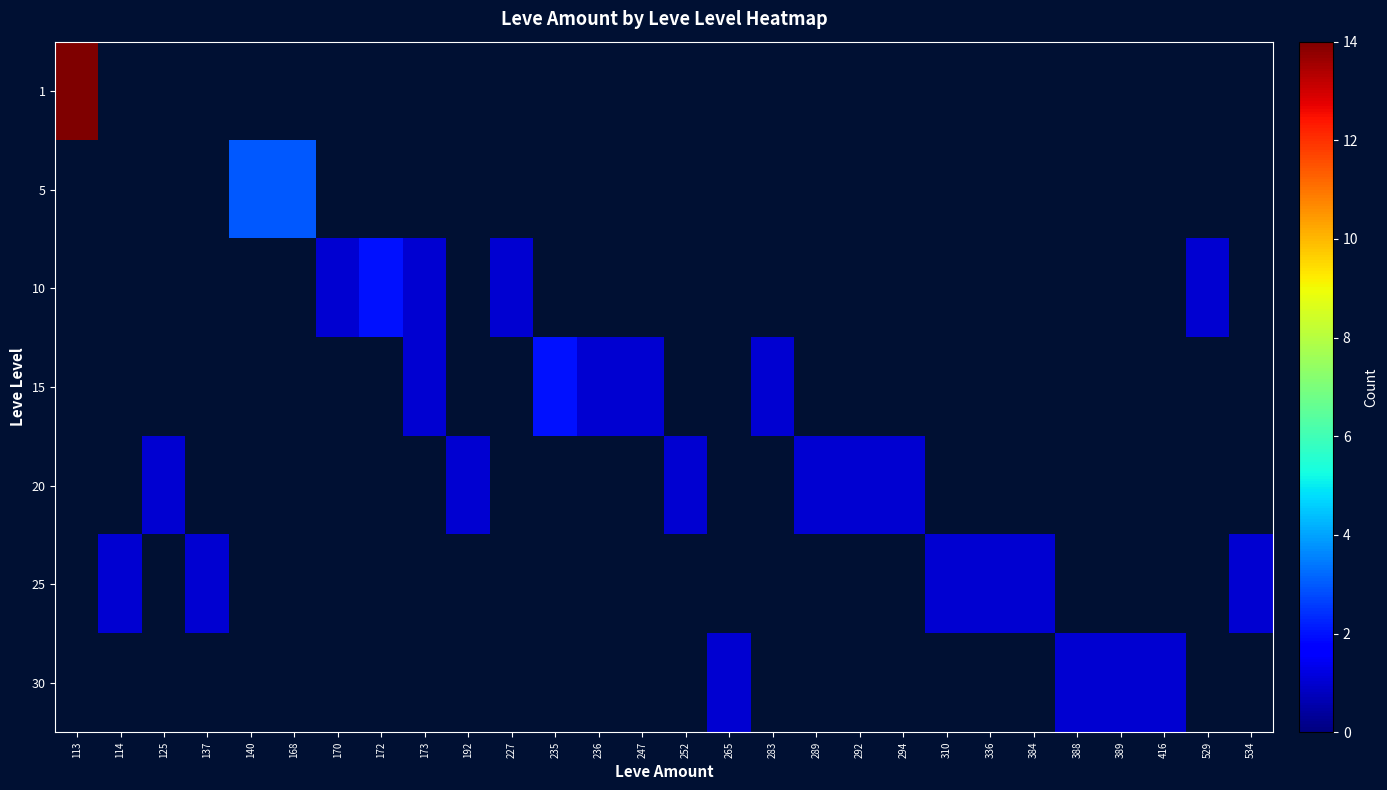

At how many categories does at least one series exceed 3?

1